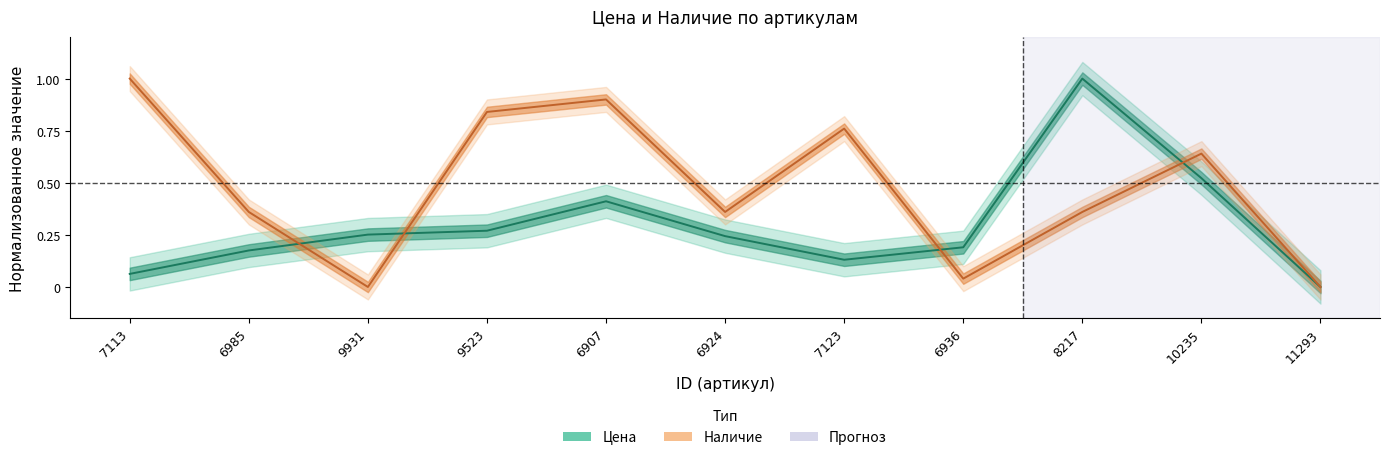

Which series has the largest total across all categories?

Наличие